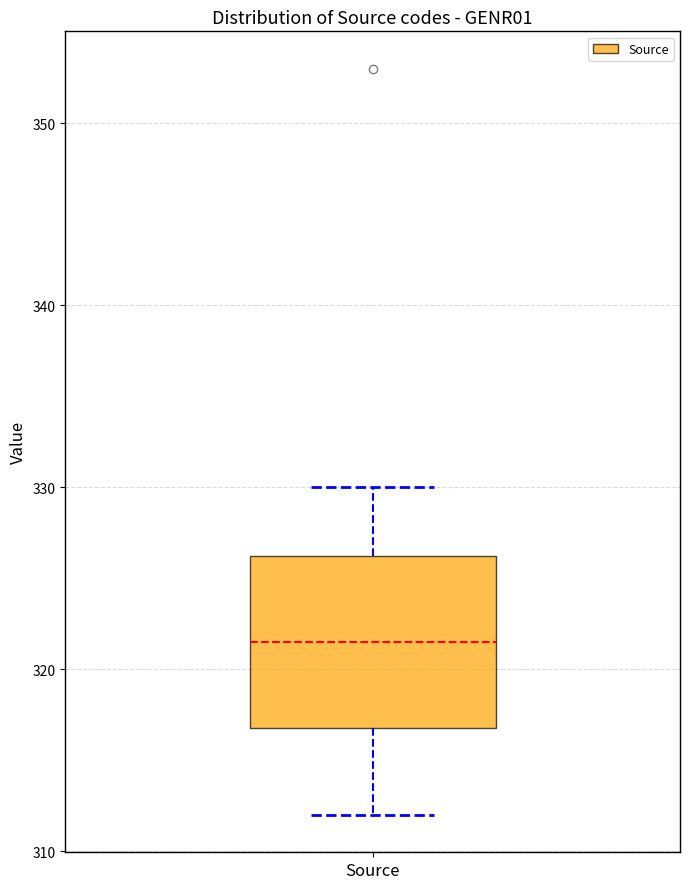

Where does the lower whisker of the box for Source end on the y-axis? The values are not printed on the chart, so give them approximately, as read against the axis.

312